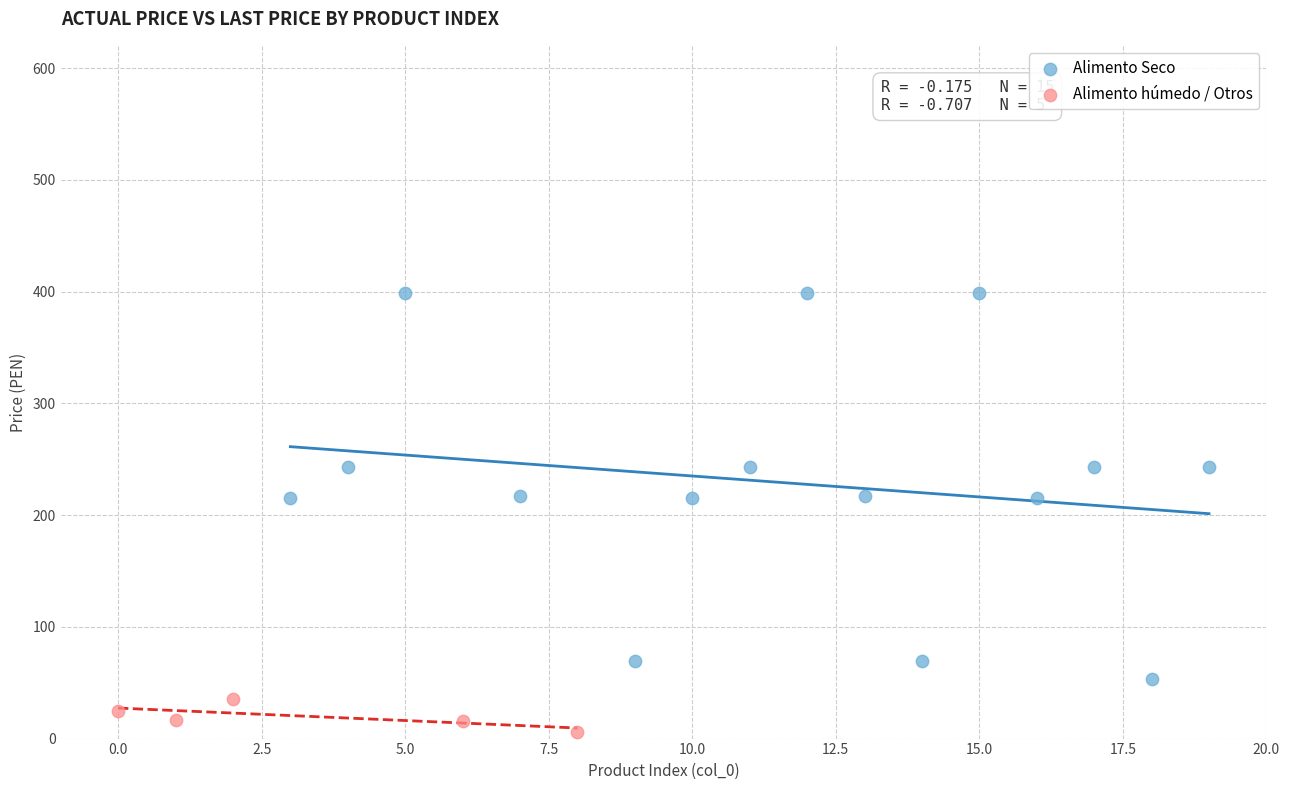

Which series reaches the minimum Y coordinate?

Alimento húmedo / Otros